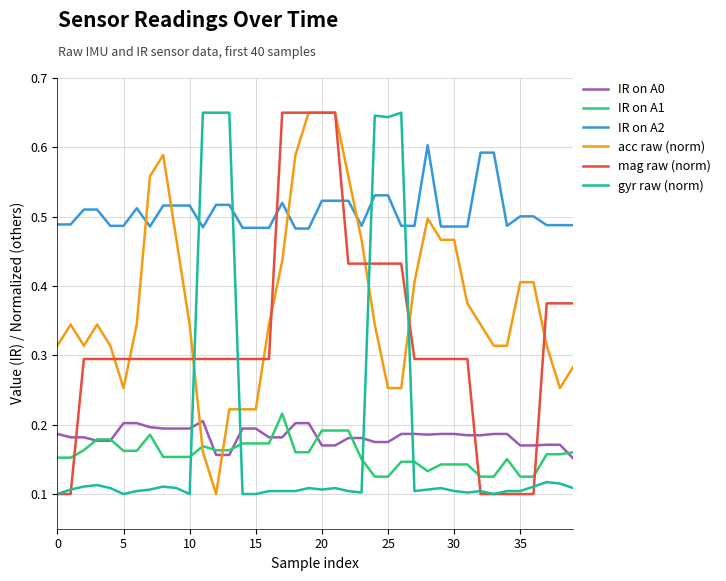

True or false: IR on A1 and IR on A2 cross at least once.

False